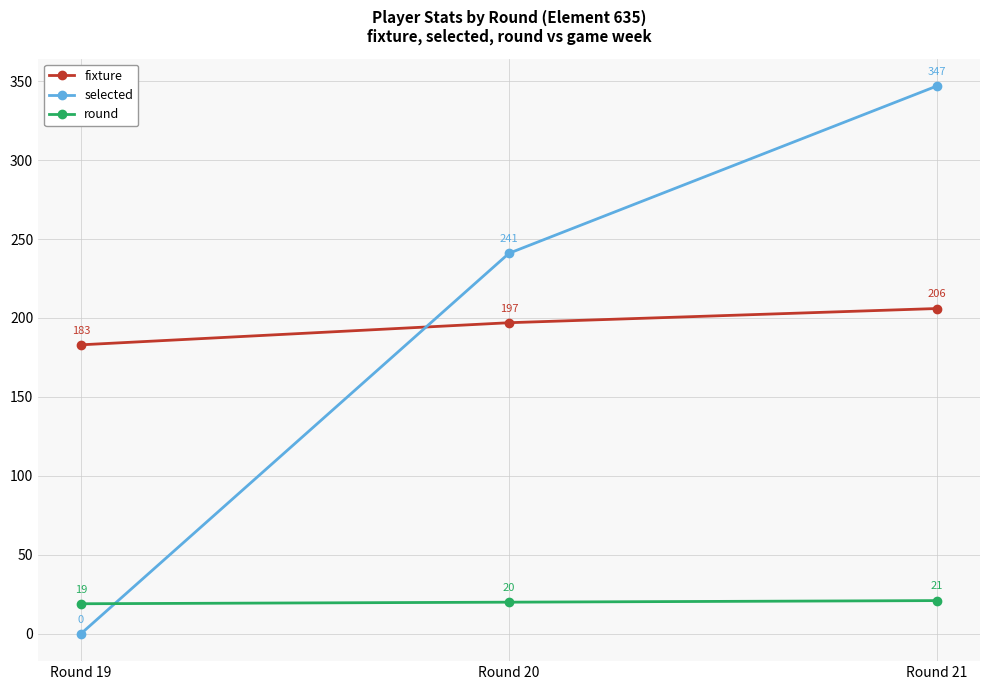

Reading left to right, what are all the values shown in this chart?

fixture: Round 19=183	Round 20=197	Round 21=206
selected: Round 19=0	Round 20=241	Round 21=347
round: Round 19=19	Round 20=20	Round 21=21